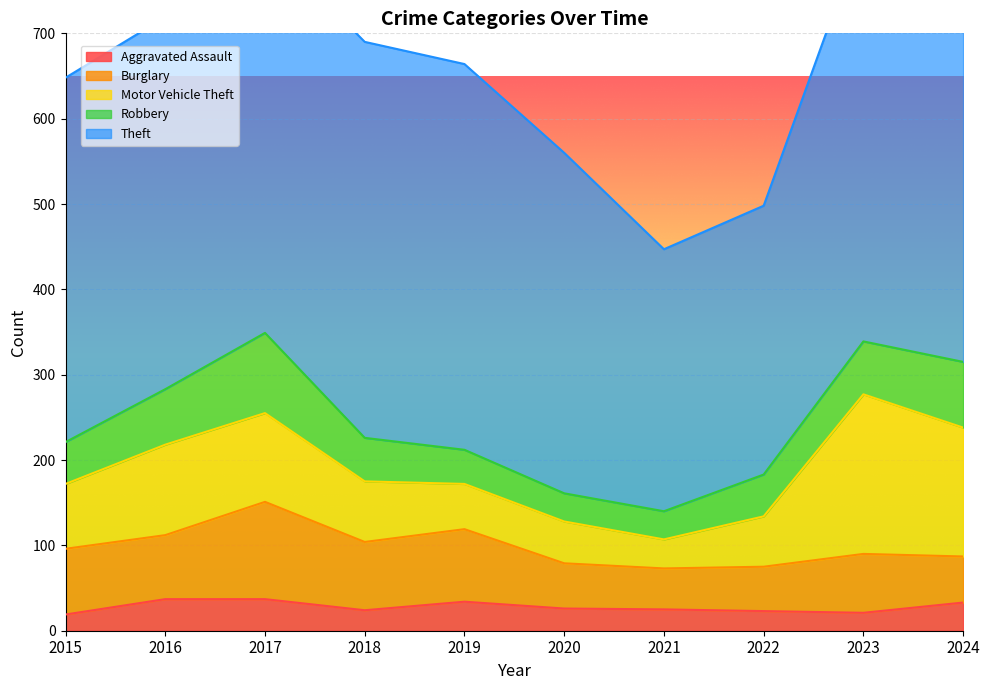

Reading left to right, what are all the values shown in this chart?

Aggravated Assault: 2015=19	2016=37	2017=37	2018=24	2019=34	2020=26	2021=25	2022=23	2023=21	2024=33
Burglary: 2015=77	2016=75	2017=114	2018=80	2019=85	2020=53	2021=48	2022=52	2023=69	2024=54
Motor Vehicle Theft: 2015=76	2016=106	2017=104	2018=71	2019=53	2020=49	2021=34	2022=59	2023=187	2024=151
Robbery: 2015=49	2016=65	2017=94	2018=51	2019=40	2020=33	2021=33	2022=49	2023=62	2024=77
Theft: 2015=427	2016=436	2017=459	2018=464	2019=452	2020=399	2021=307	2022=315	2023=482	2024=579